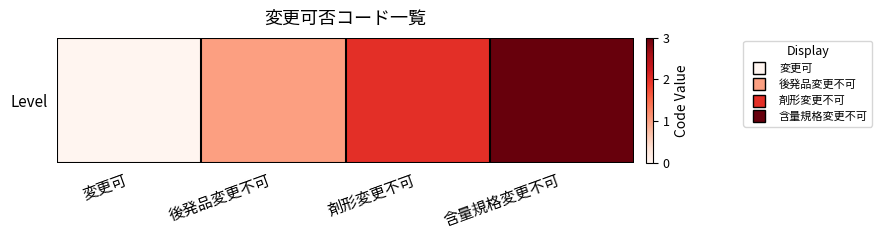

The value at 剤形変更不可 is 1. True or false?

False